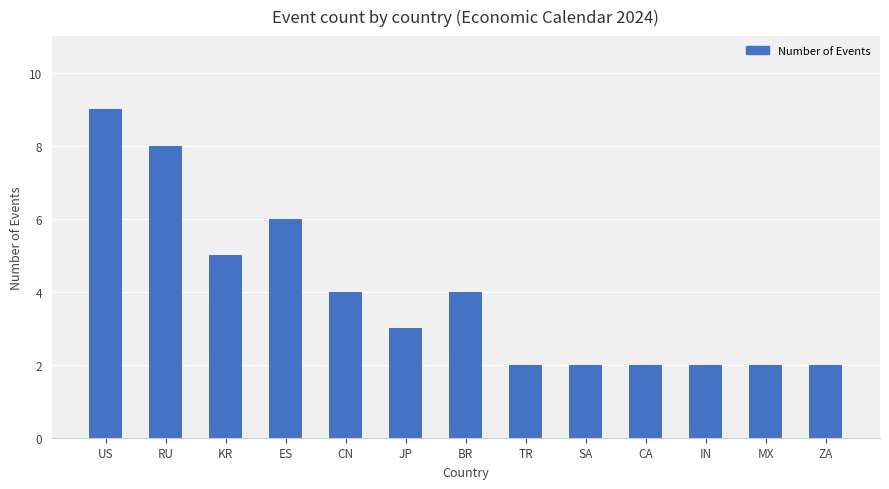

Count the number of categories in the chart.

13